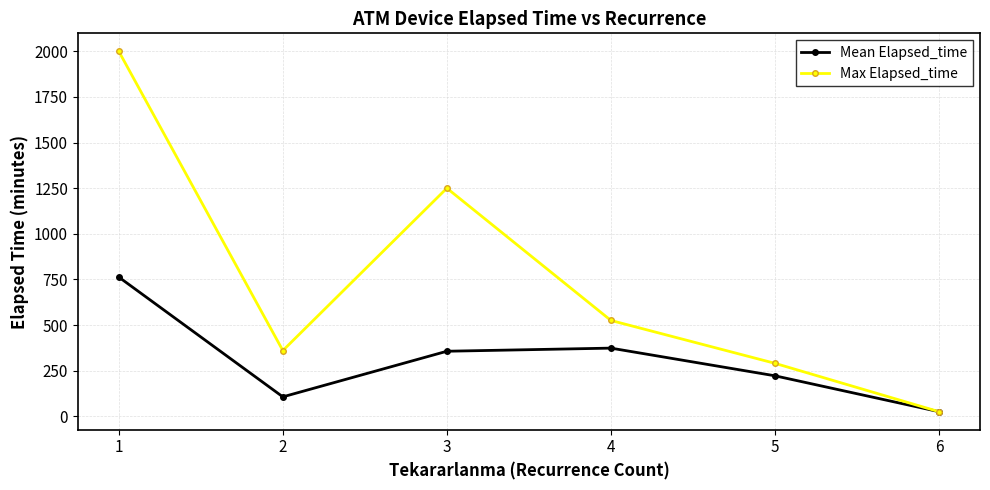

Where is the first local minimum for Mean Elapsed_time?

2